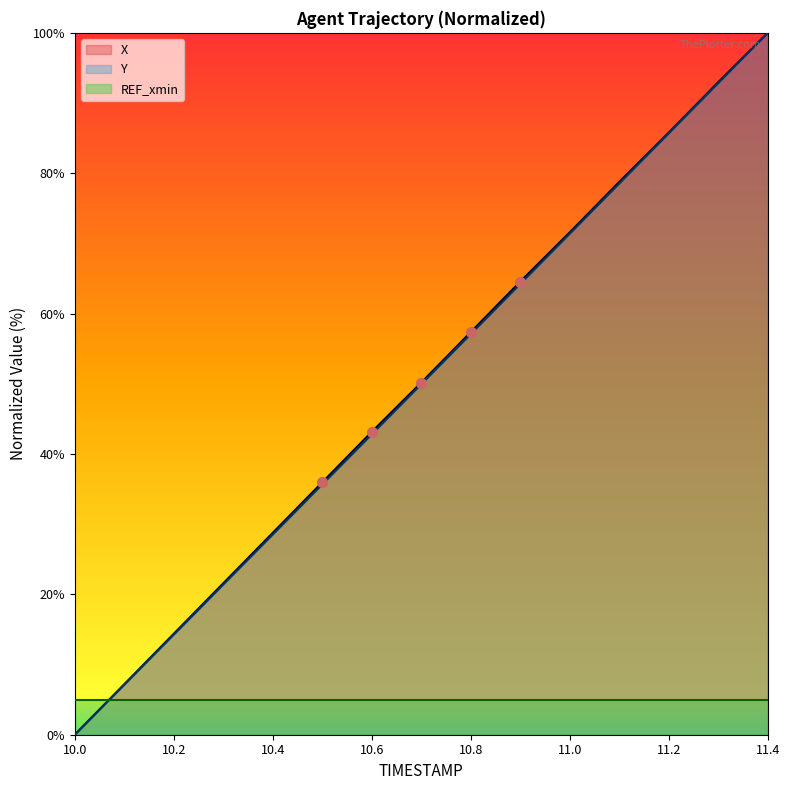

At how many categories does at least one series exceed 43?

9